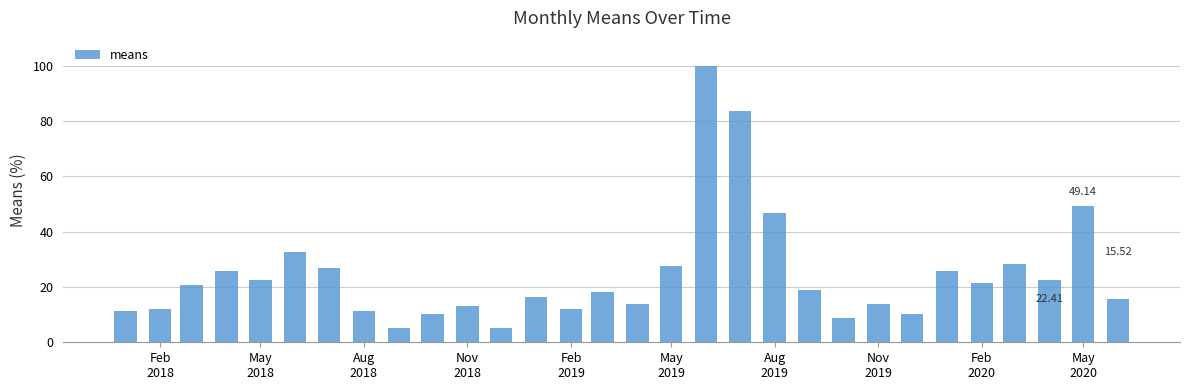

What is the maximum value shown in the chart?

100.0